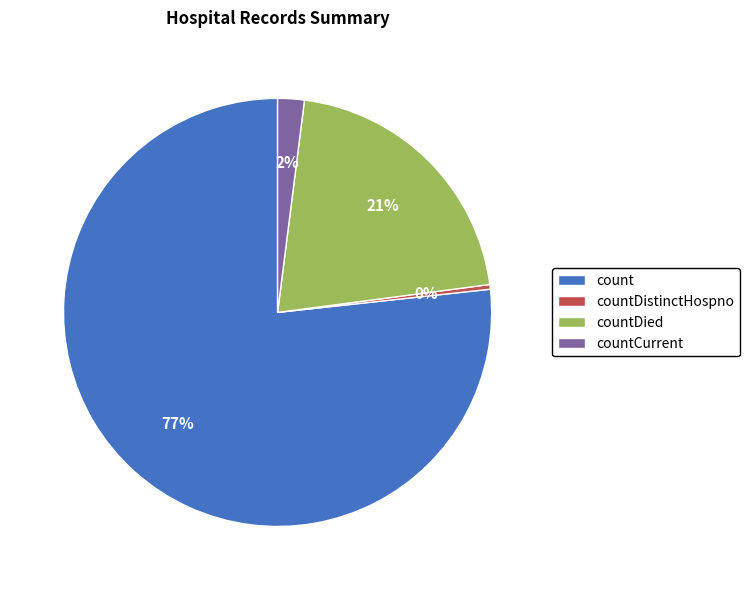

Between countDistinctHospno and count, which is larger?

count